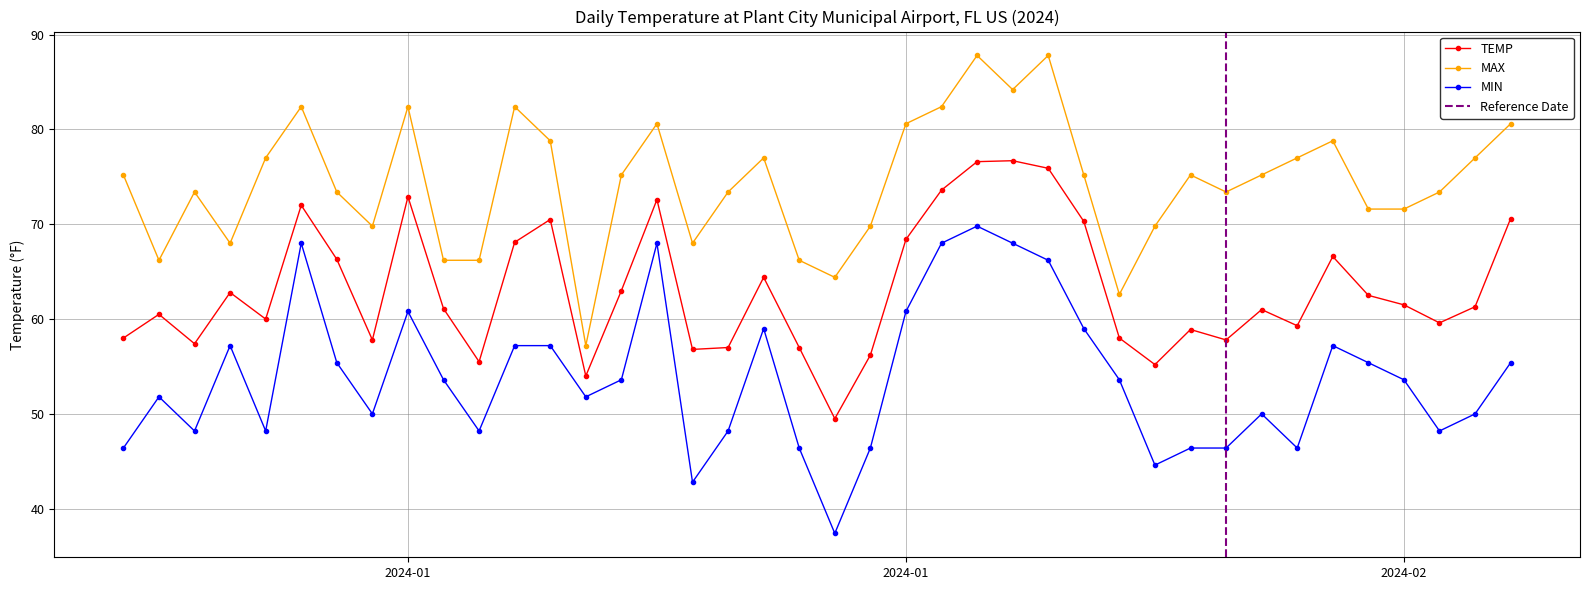

What is the difference between the maximum and minimum values in the TEMP series?

27.2